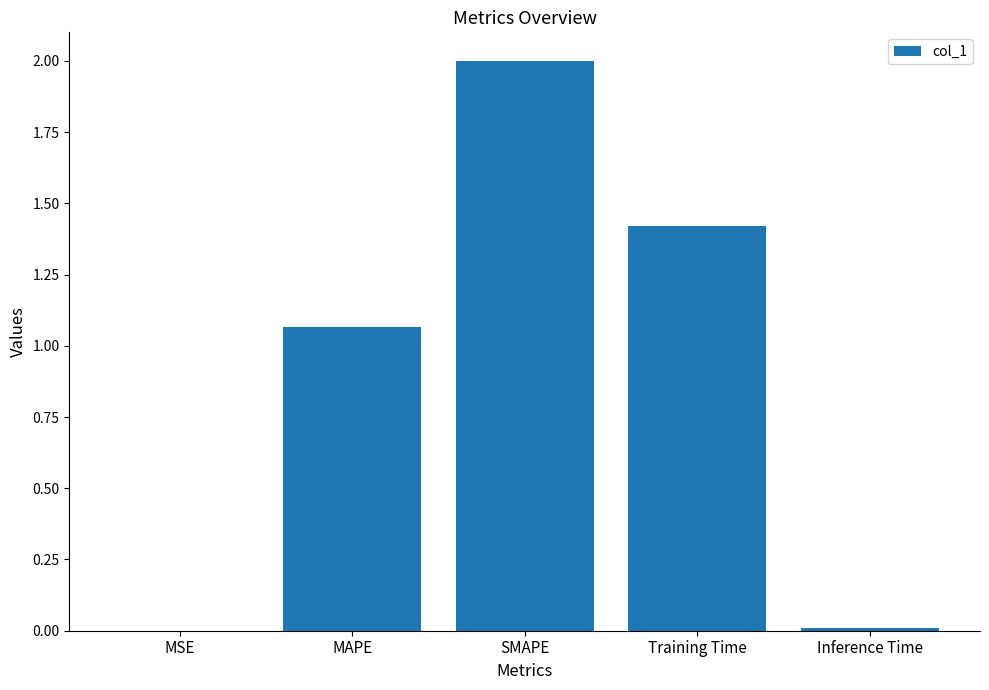

The chart shows a value of 1.4 at SMAPE. True or false?

False